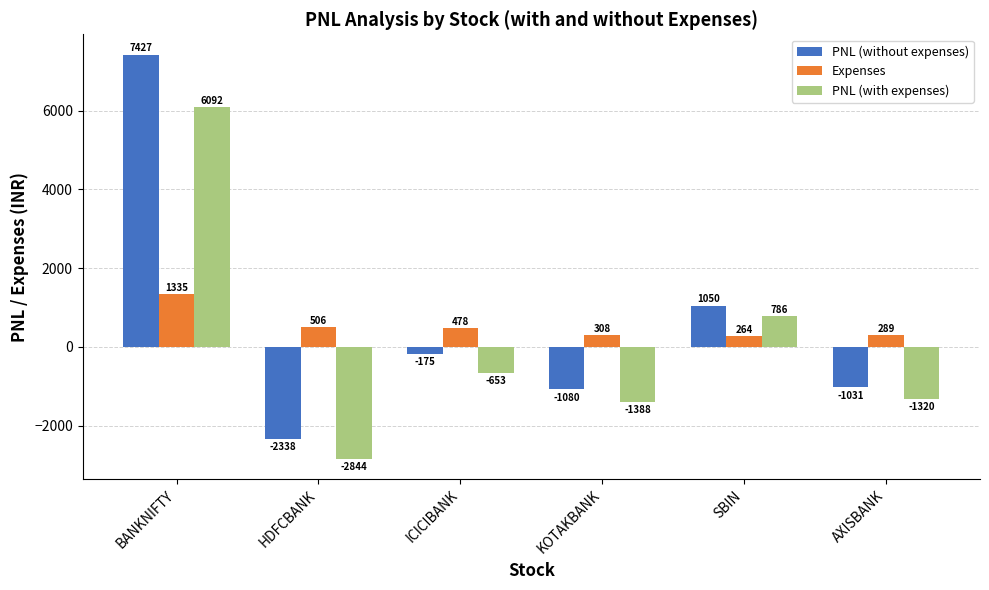

List the series in order of their overall mean, highest first.

PNL (without expenses), Expenses, PNL (with expenses)